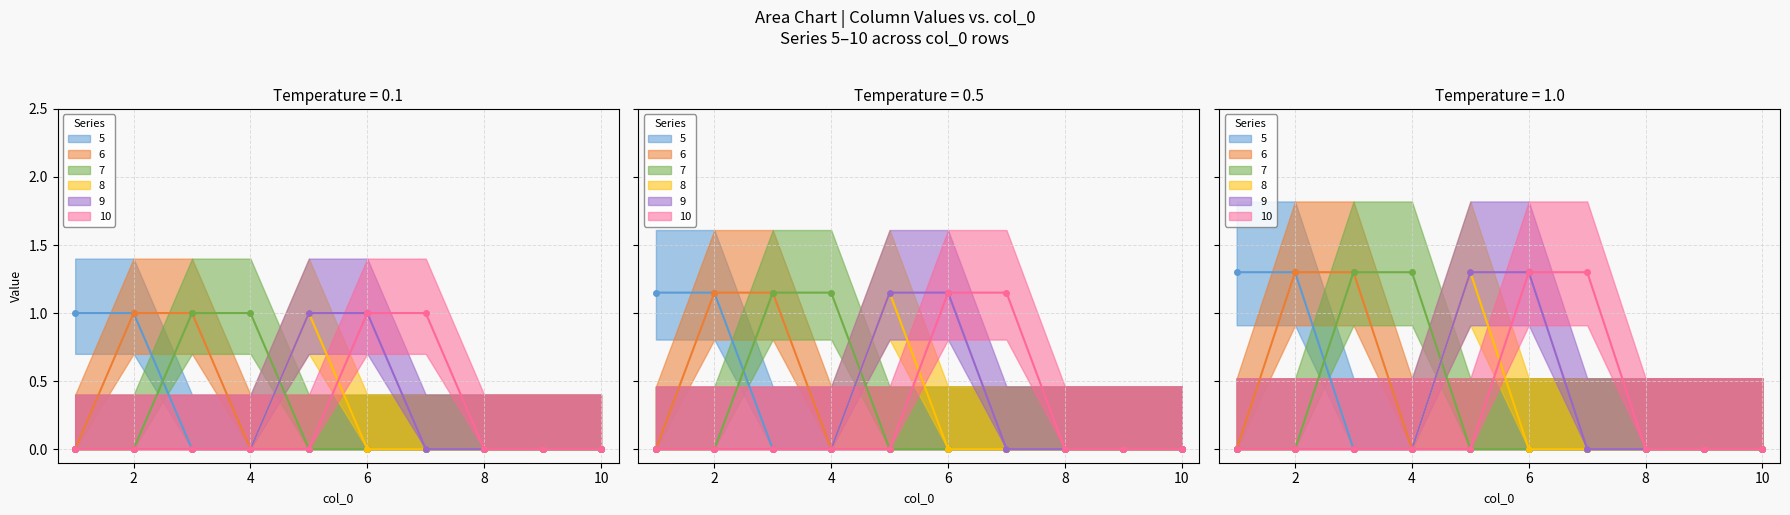

How many intersections are there between 7 and 5?

1